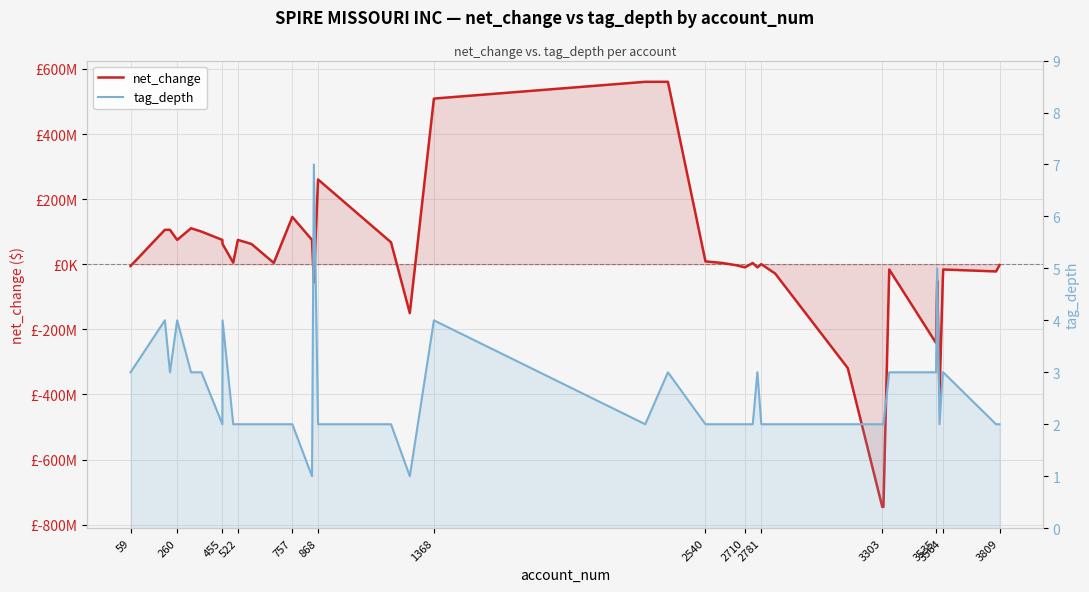

What is the difference between the highest and lowest values at 868?

100199997